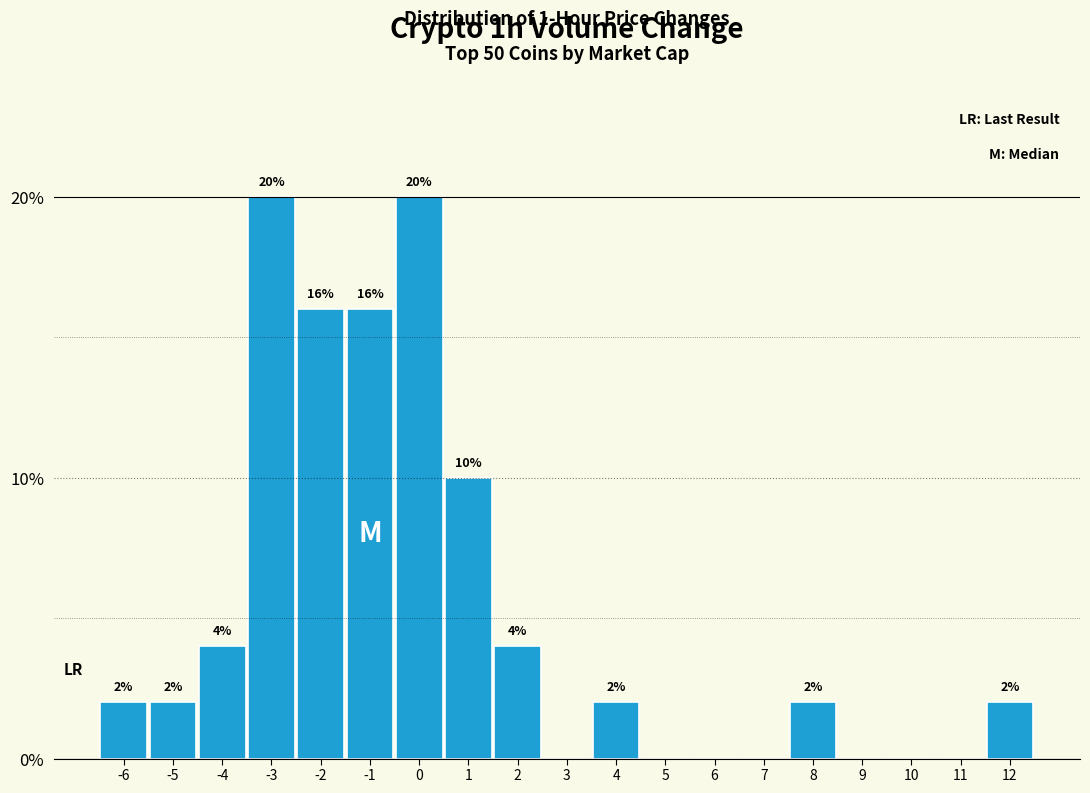

Reading left to right, list all the values displayed in this chart.

-6=2	-5=2	-4=4	-3=20	-2=16	-1=16	0=20	1=10	2=4	3=0	4=2	5=0	6=0	7=0	8=2	9=0	10=0	11=0	12=2